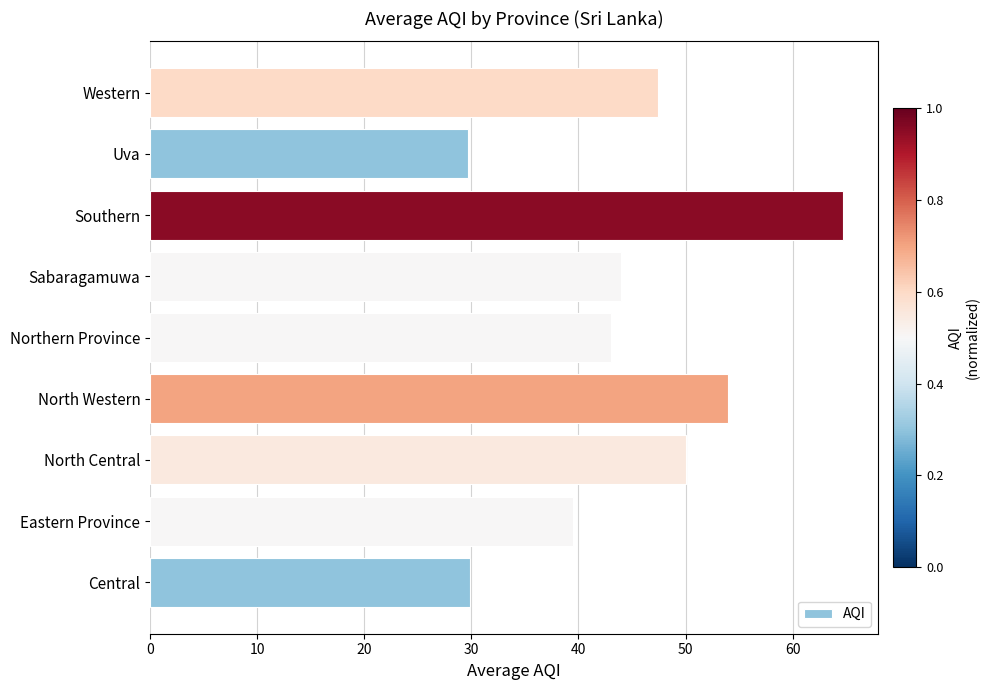

Does the chart contain any negative values?

No